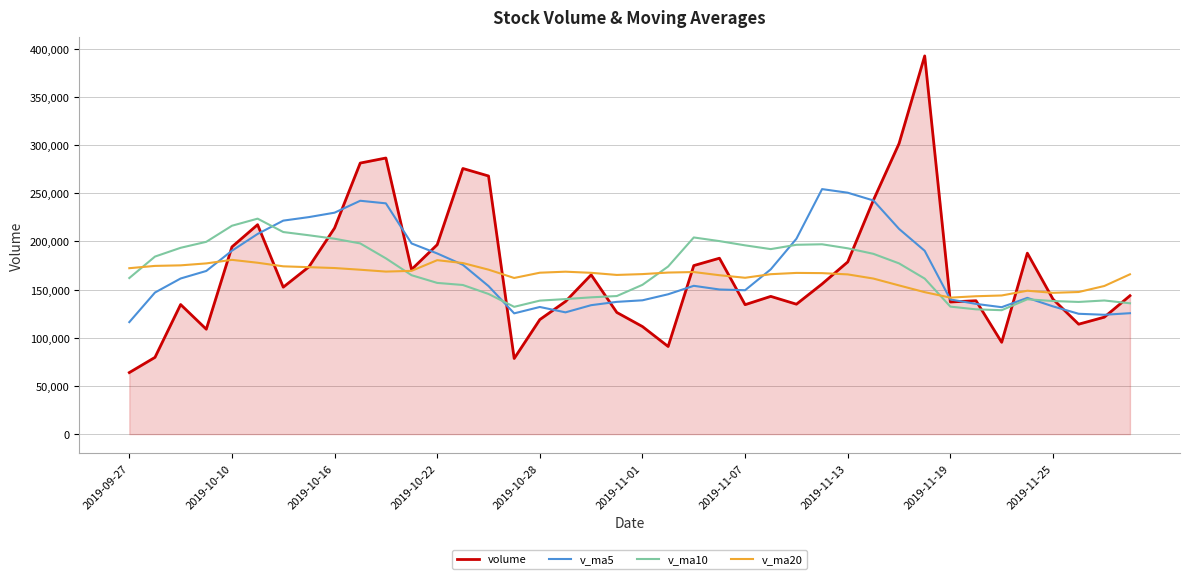

What is the maximum value for v_ma20?

180893.8